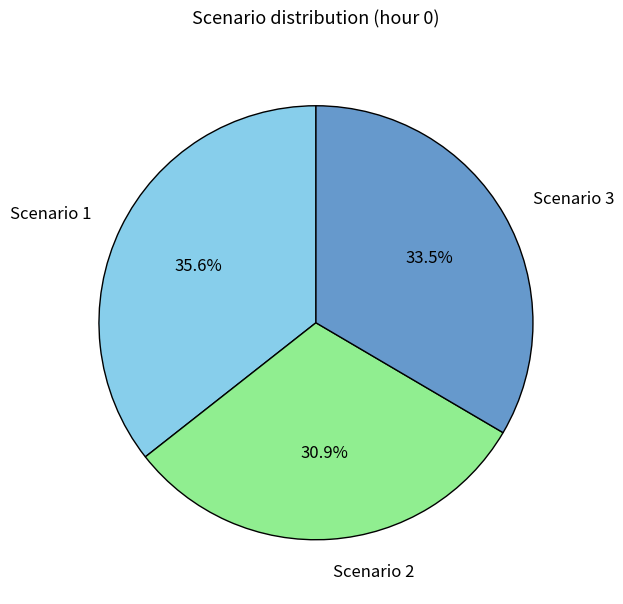

What is the smallest slice in the pie chart?

Scenario 2